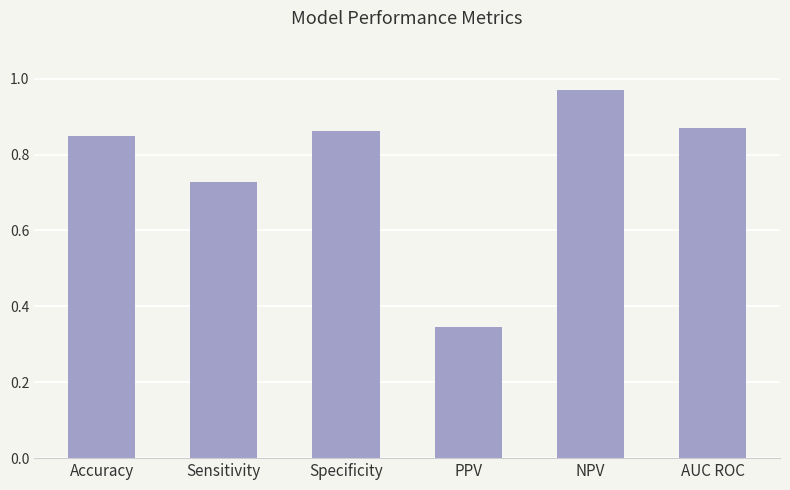

Which label corresponds to the smallest value in the chart?

PPV